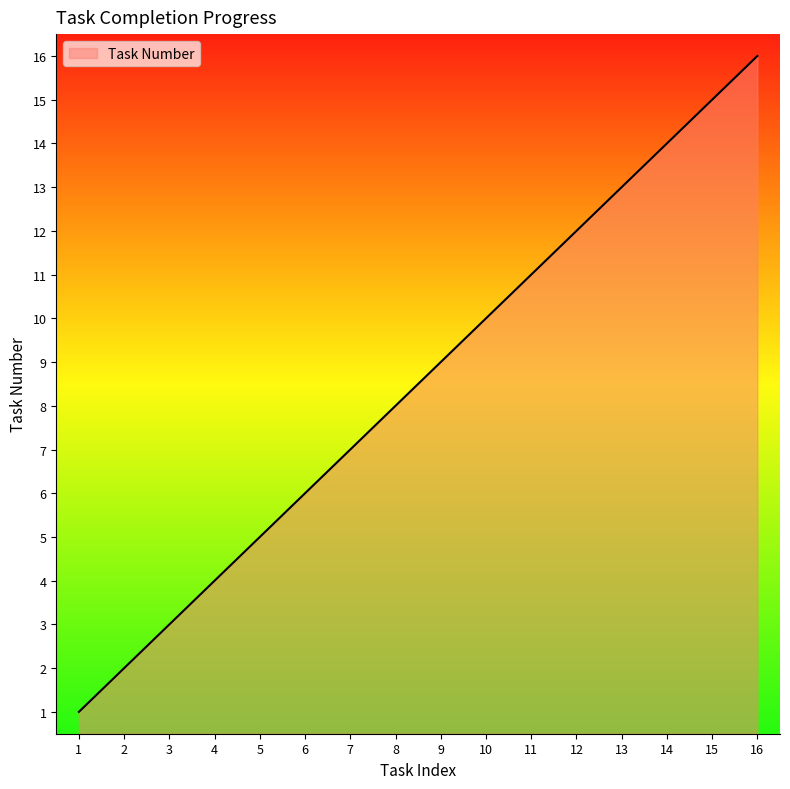

How many categories are shown in the chart?

16